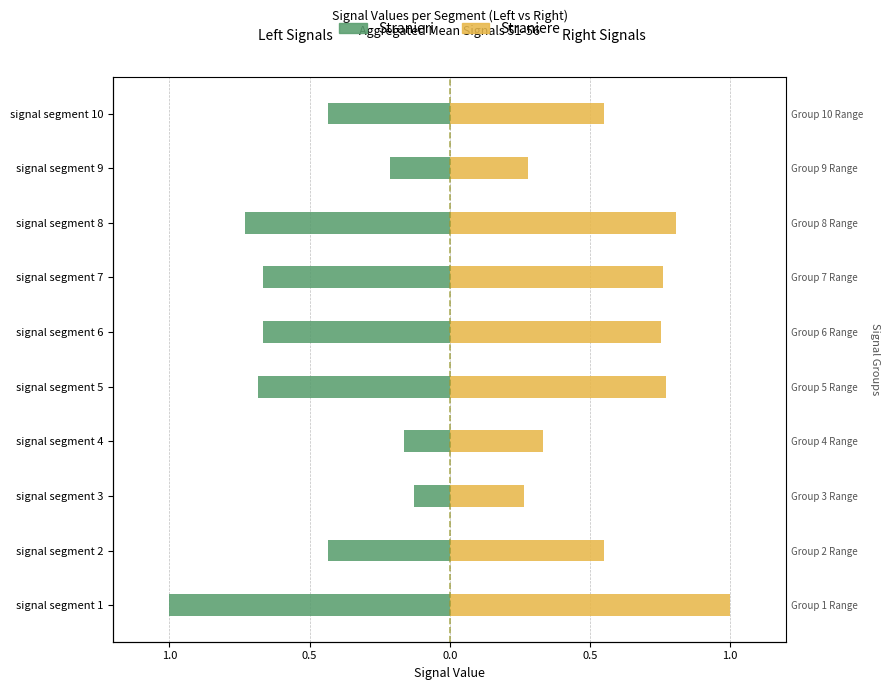

Rank the series by their maximum value, from lowest to highest.

Stranieri, Straniere